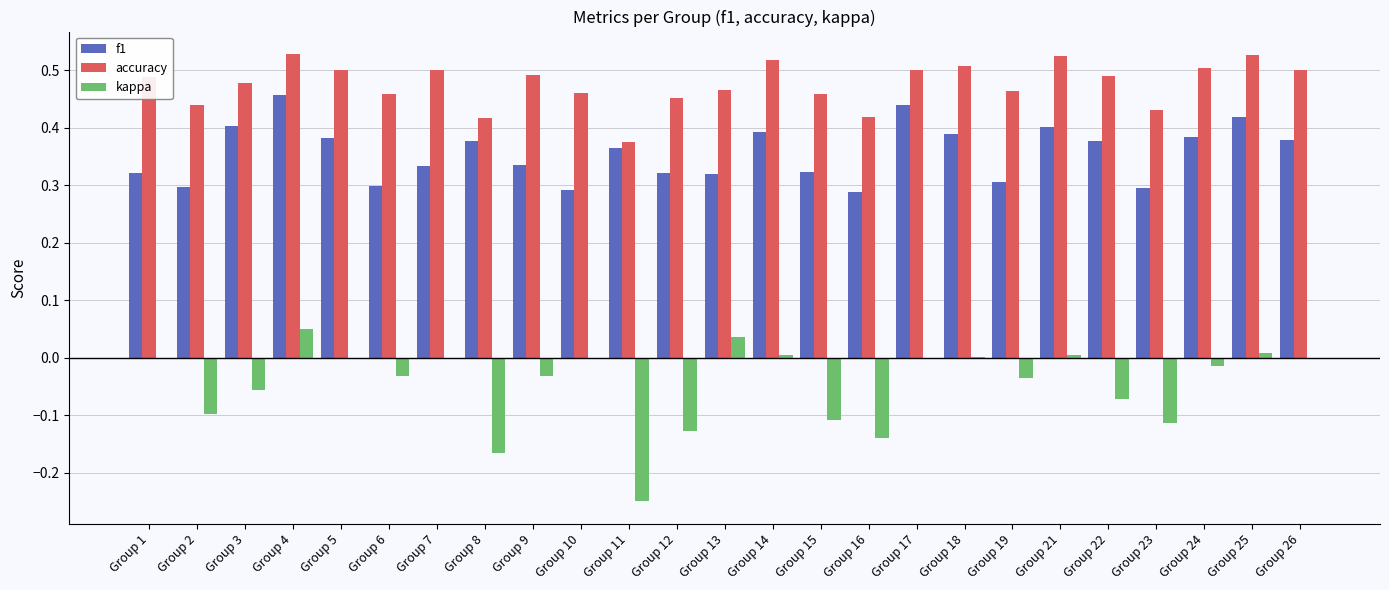

Count the accuracy values in the range 0 to 1.

25